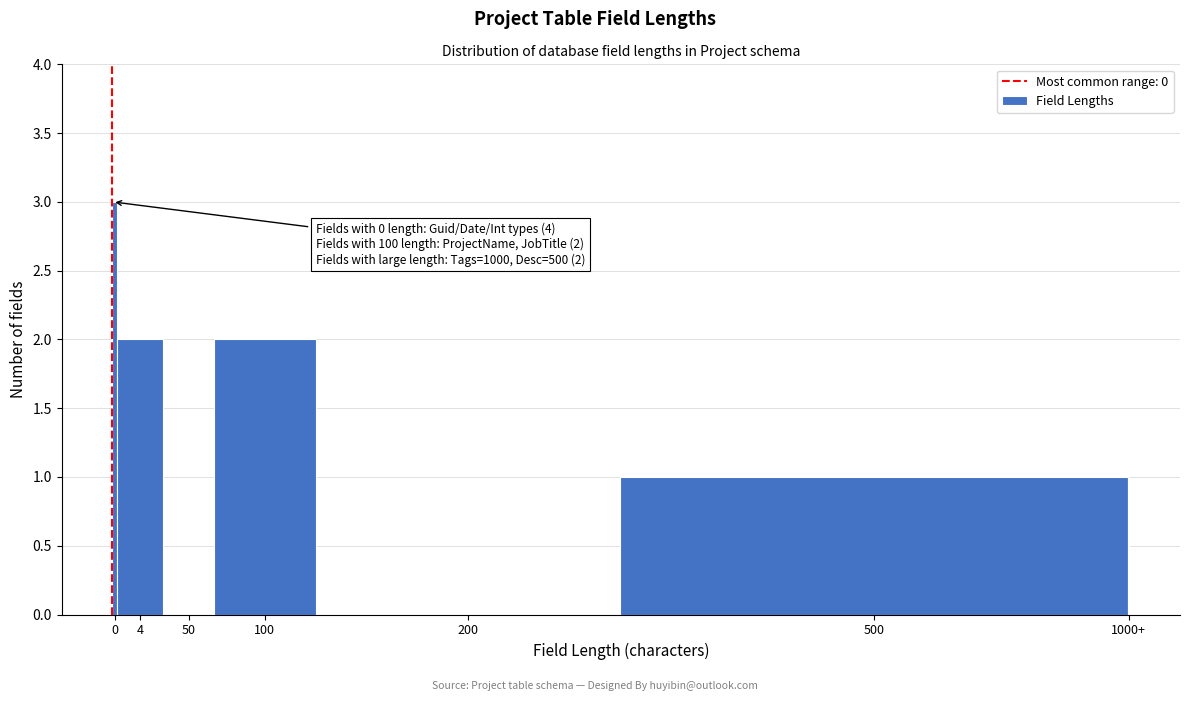

Reading right to left, what are all the values shown in this chart?

1000+=1	500=1	200=0	100=2	50=0	4=2	0=3